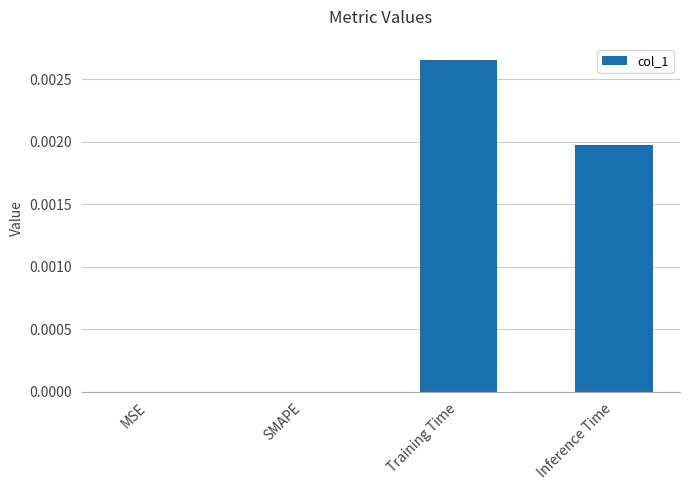

How many values are between 0 and 1?

4